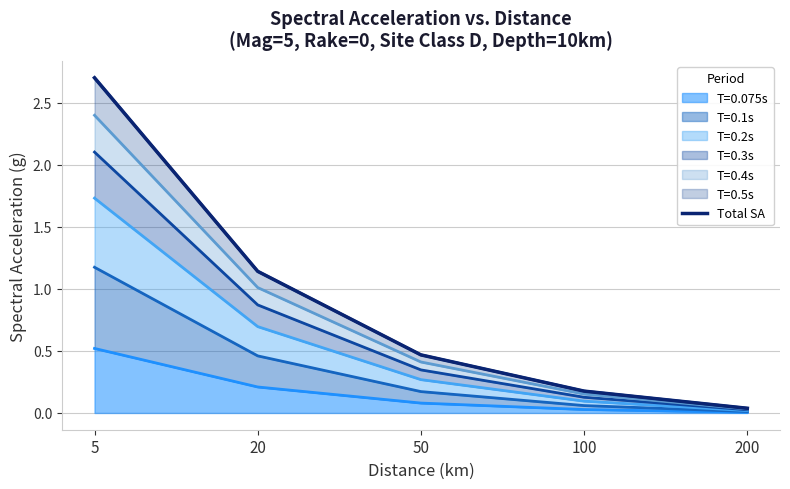

What is the ratio of the value at 50 to the value at 5?

0.2